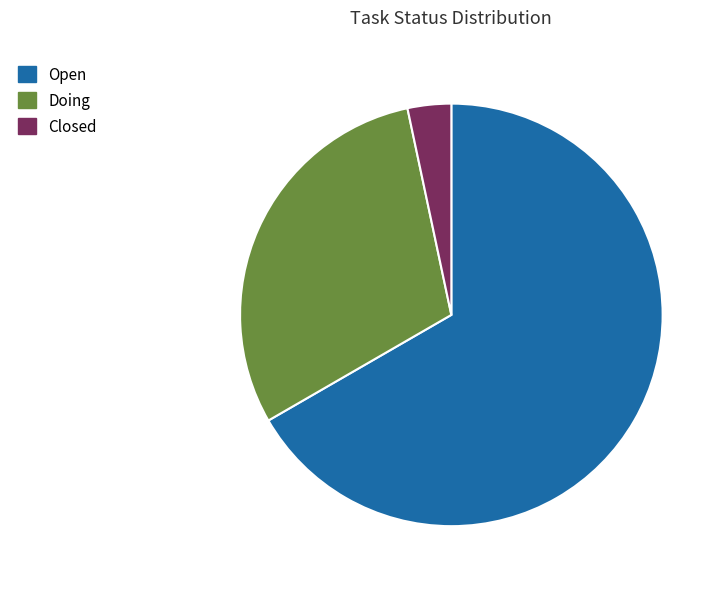

Is there a majority slice in this chart?

Yes